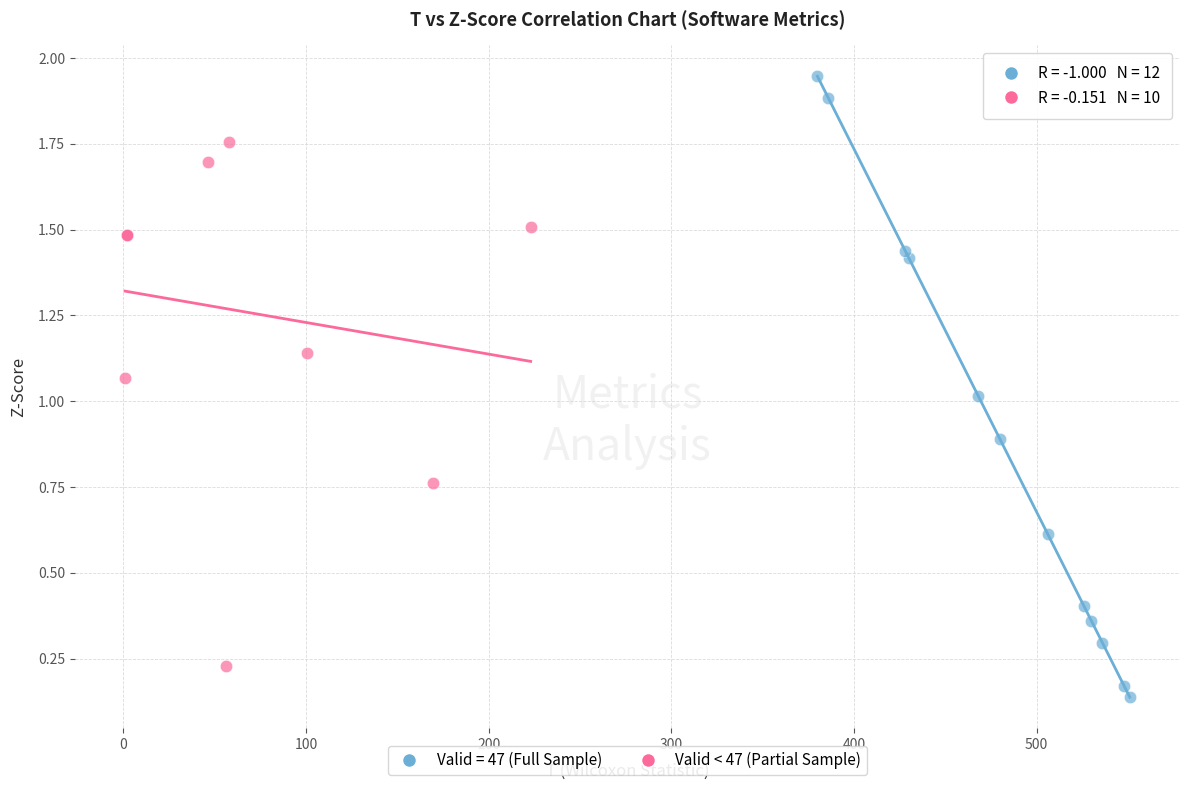

Which series contains the lowest Y value?

Valid = 47 (Full Sample)